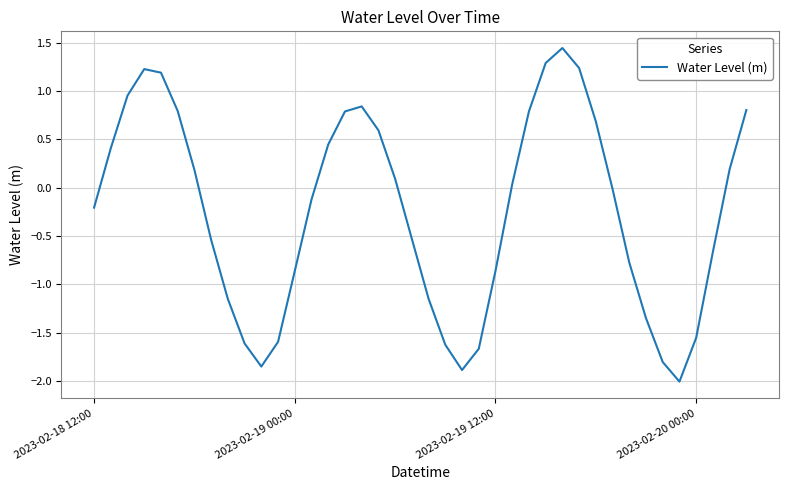

What is the smallest value displayed?

-2.0